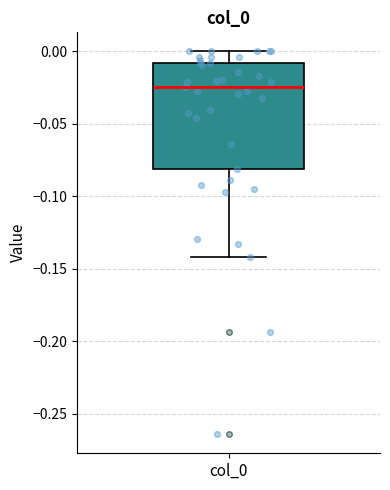

Transcribe this box plot: give where the median line is, the range the box spans, and where the two whiskers end, as read against the y-axis. The values are not printed on the chart, so give them approximately, as read against the axis.

median -0.025, box -0.080 to -0.010, whiskers -0.140 to 0.000